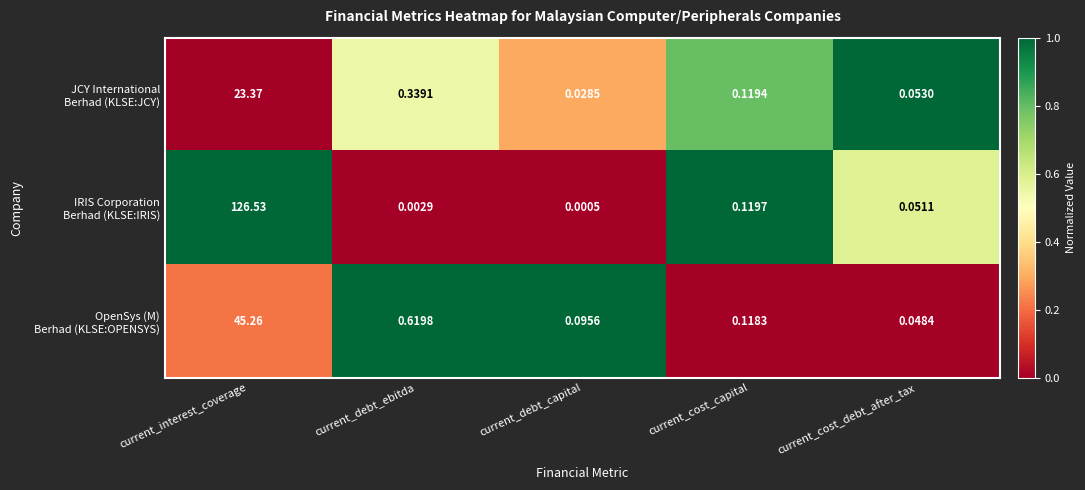

At which category is the sum across all series the highest?

current_interest_coverage